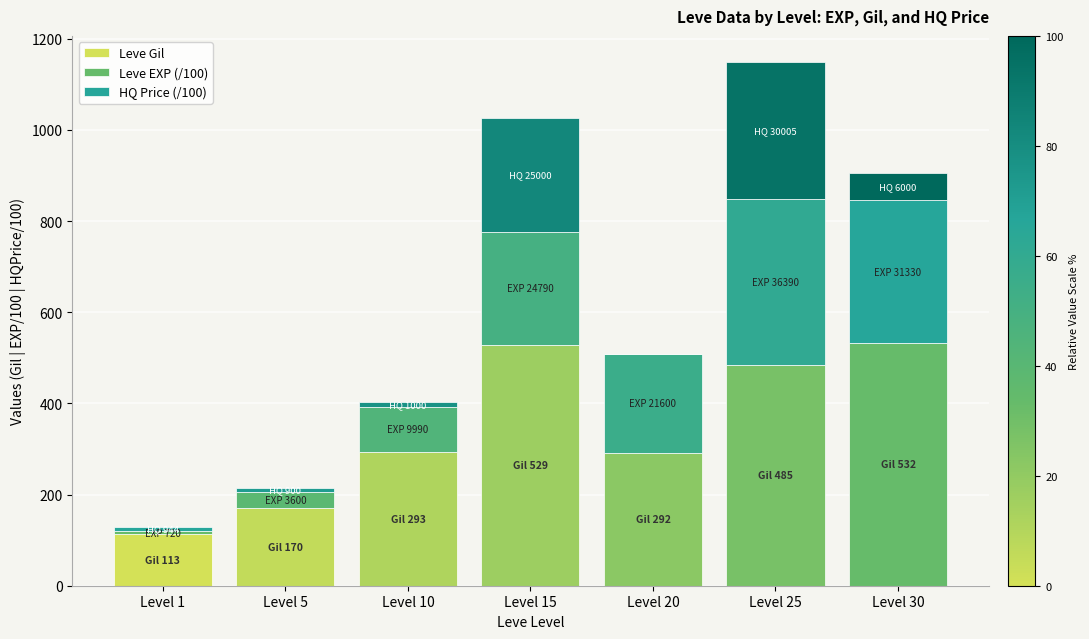

What is the approximate value of Leve Gil at Level 5?

170.0